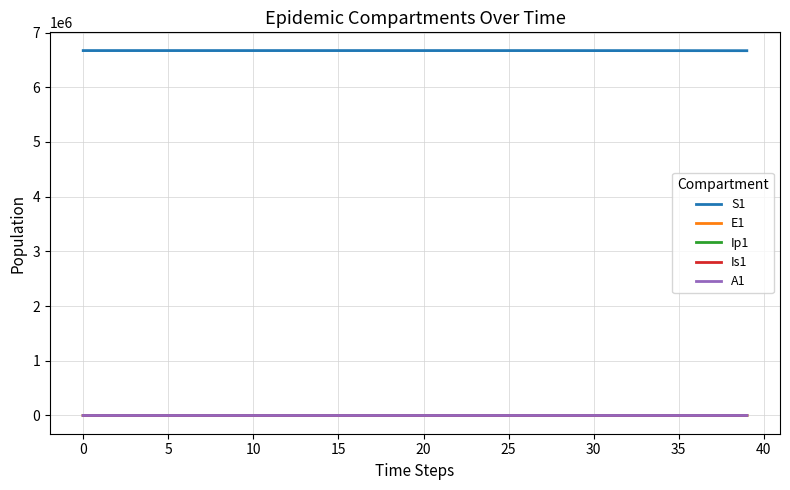

What is the maximum value shown in the chart?

6671082.0